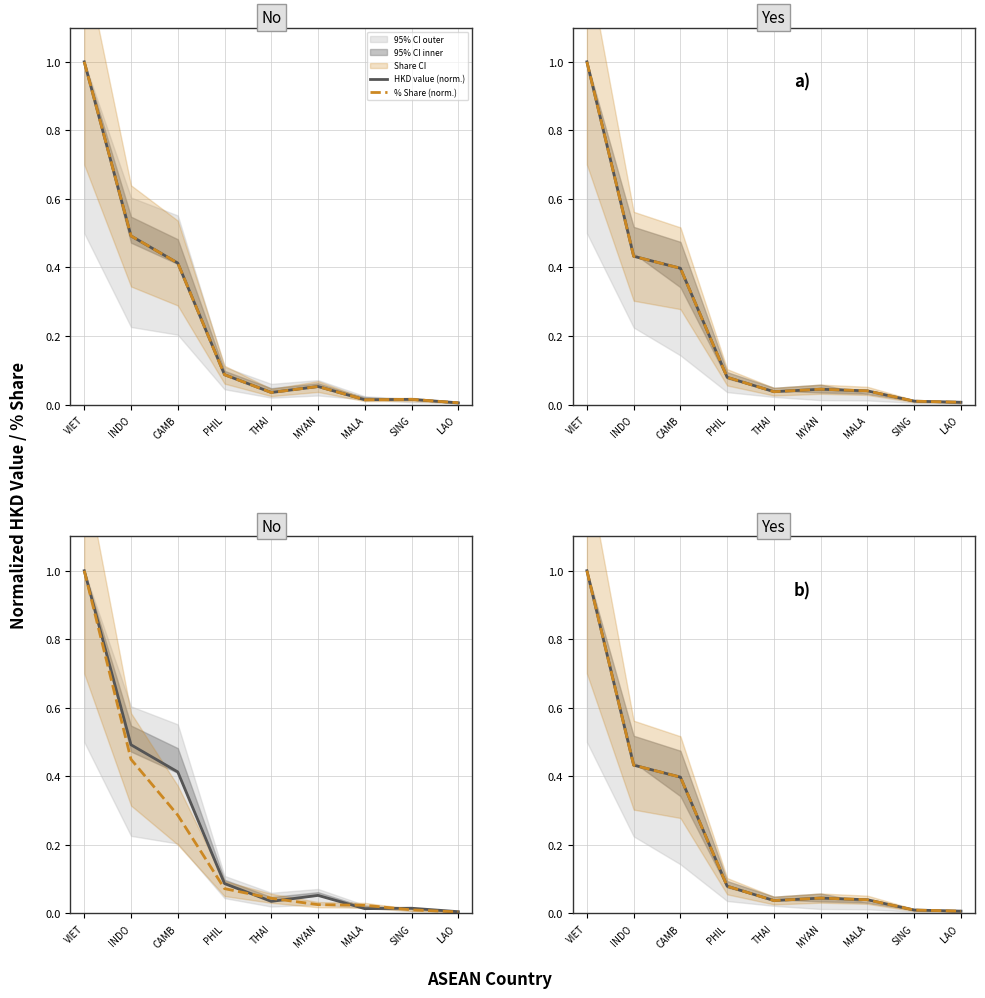

List the series in order of their overall mean, lowest first.

% Share (norm.), HKD value (norm.)